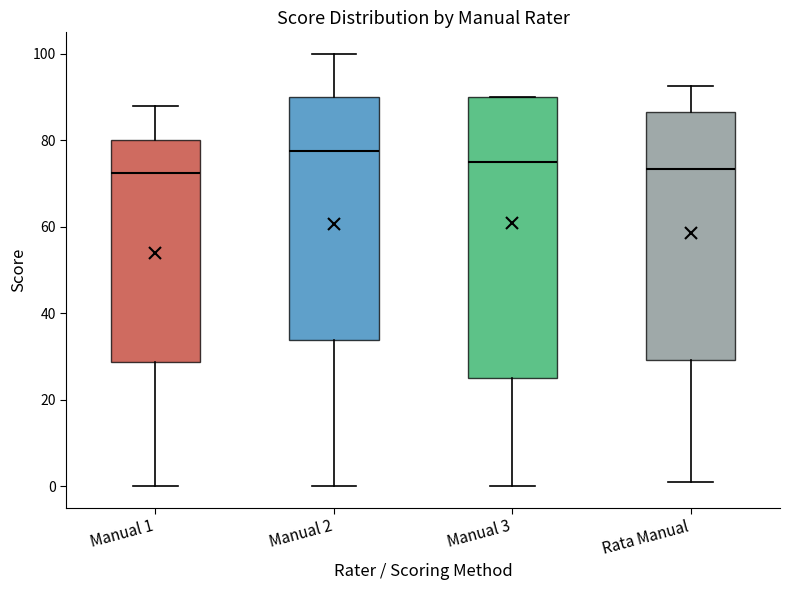

Where is the lower edge of the box for Manual 3 on the y-axis? The values are not printed on the chart, so give them approximately, as read against the axis.

26